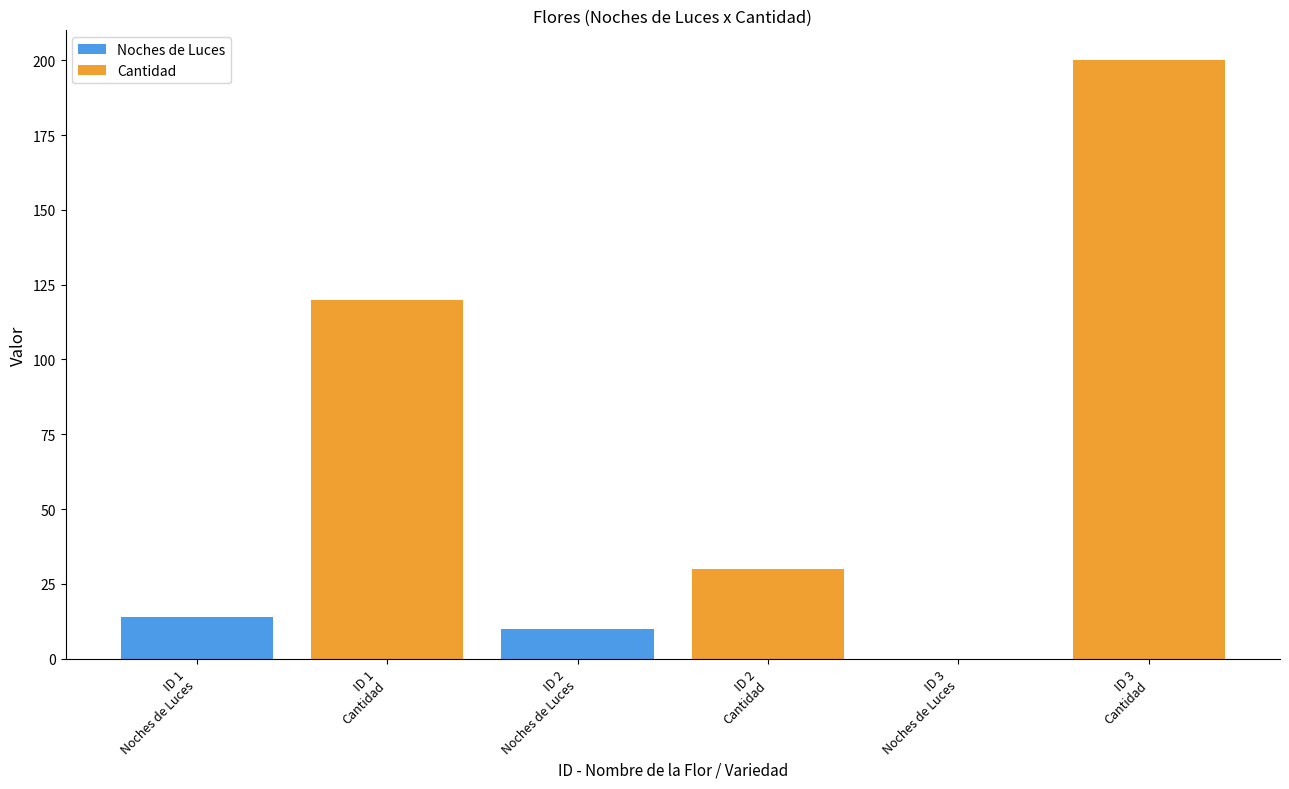

List the series in order of their peak value, highest first.

Cantidad, Noches de Luces